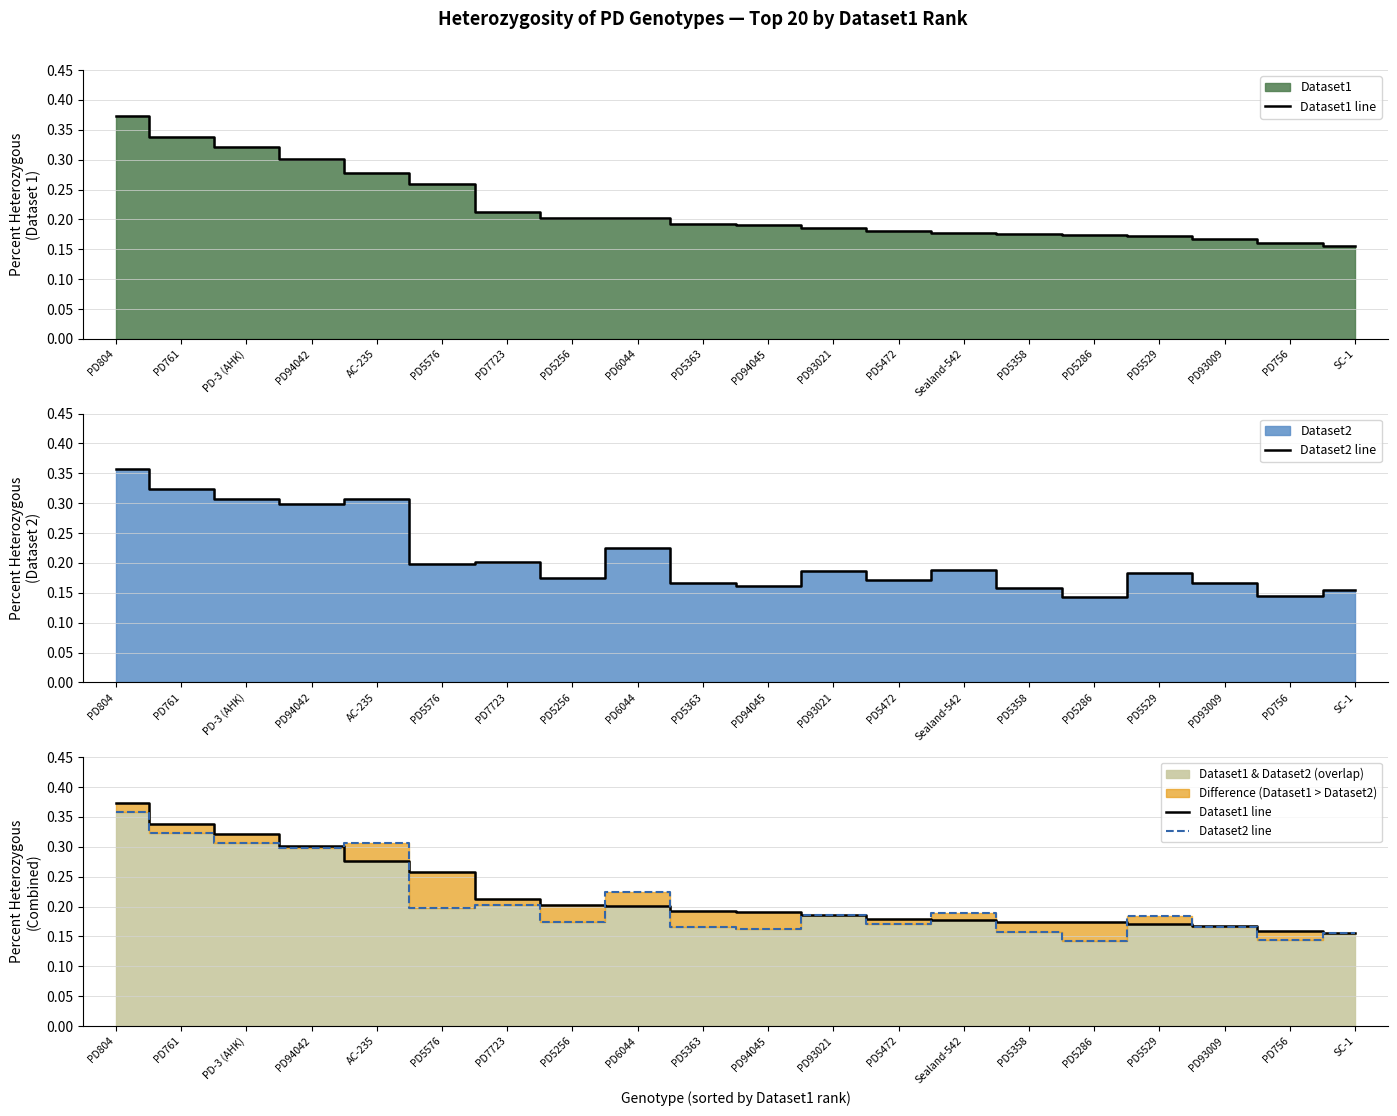

True or false: Dataset1 line and Dataset2 line intersect in this chart.

True